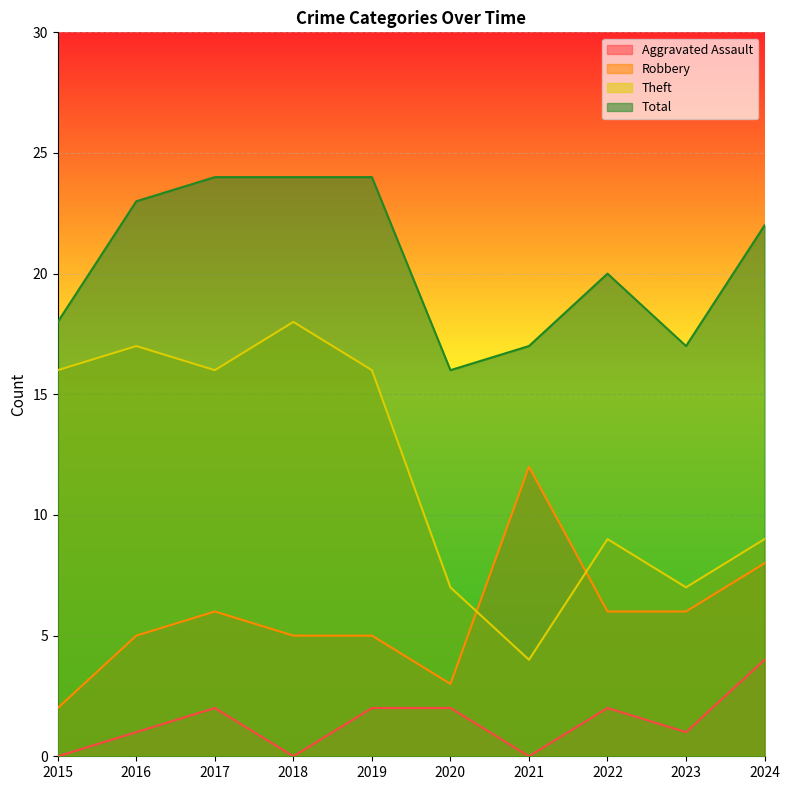

How many lines are shown in the chart?

4